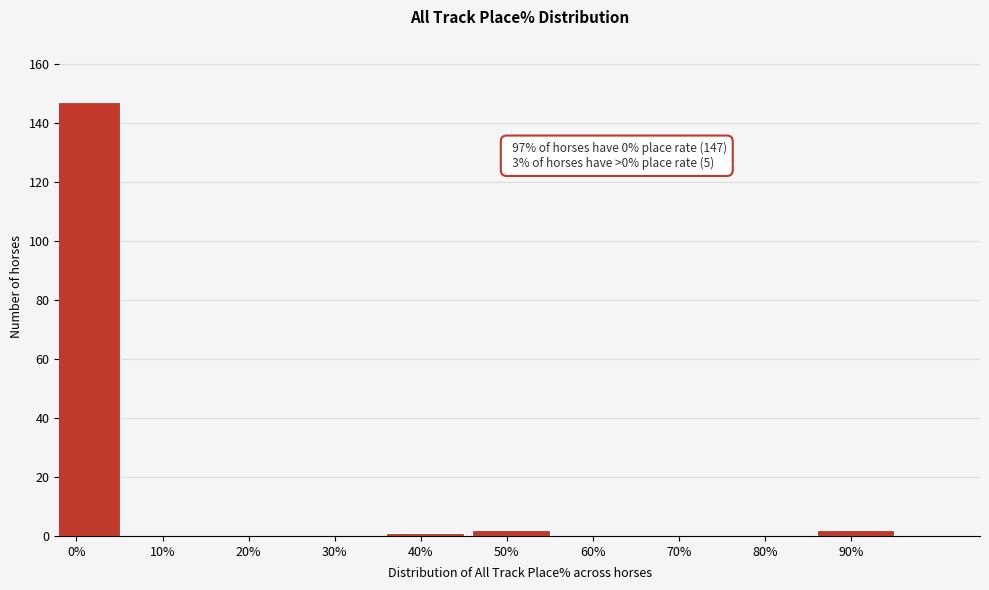

Reading left to right, extract all data points from this chart.

0%=147	10%=0	20%=0	30%=0	40%=1	50%=2	60%=0	70%=0	80%=0	90%=2